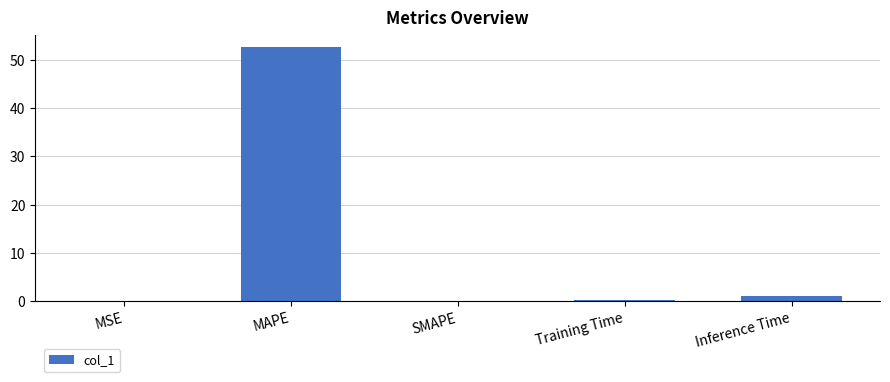

What is the greatest value displayed?

52.6